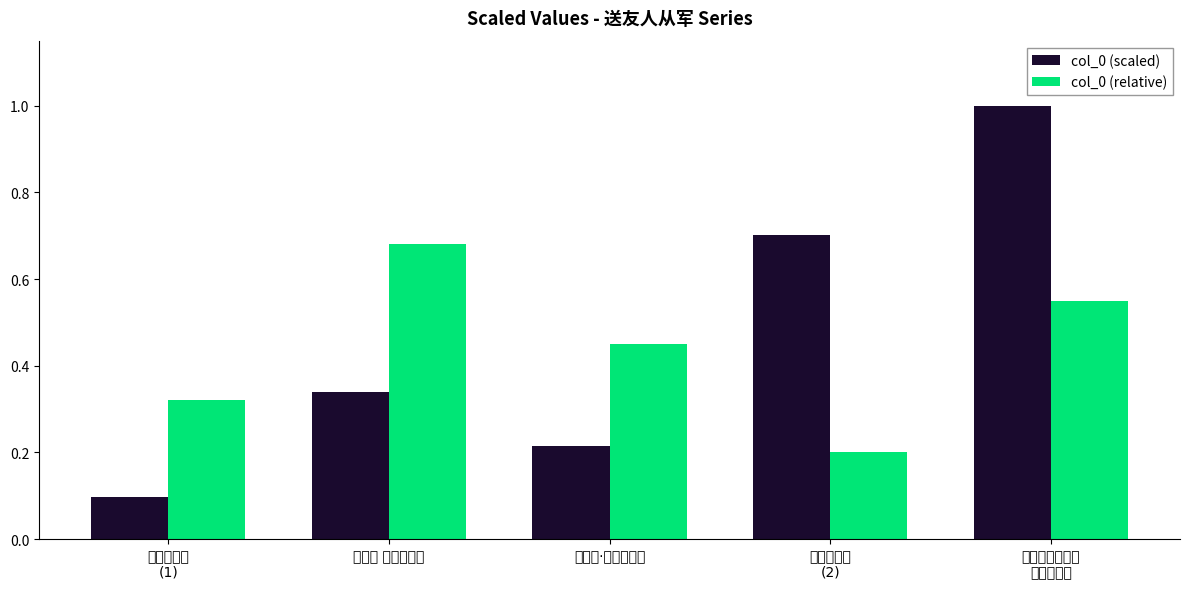

Which category has the lowest value in the col_0 (scaled) series?

送友人从军
(1)